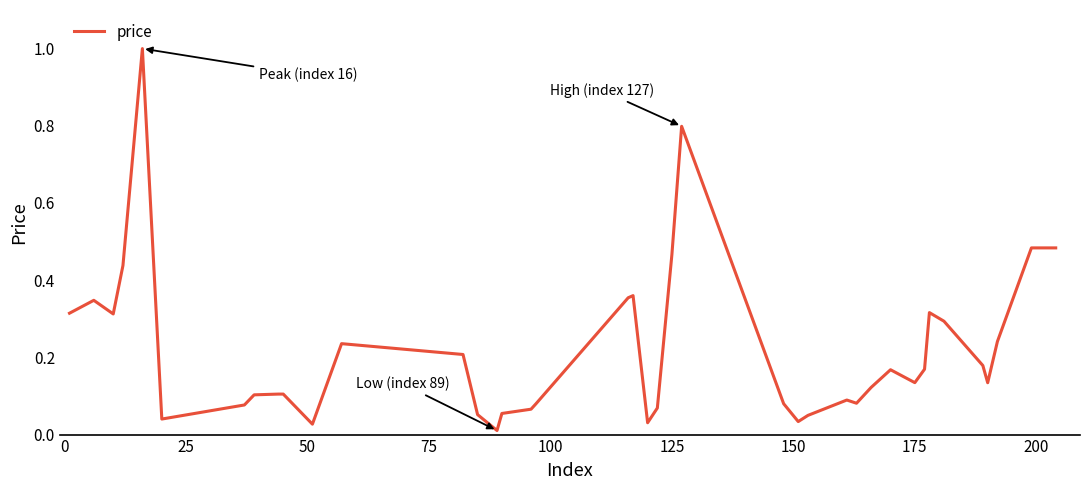

What is the difference between the maximum and minimum values?

1.0